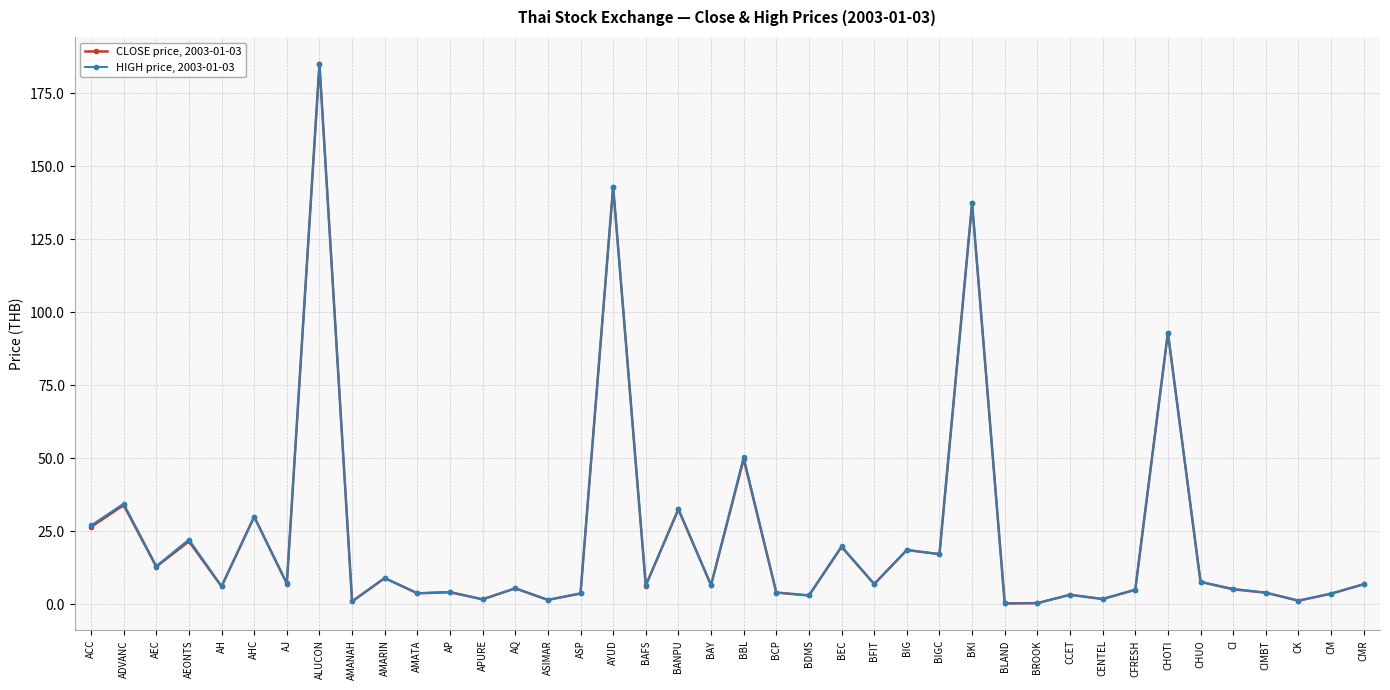

What is the maximum value shown in the chart?

185.0